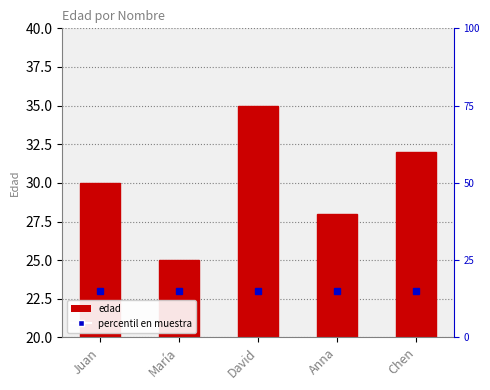

Which category has the highest value across all series?

David